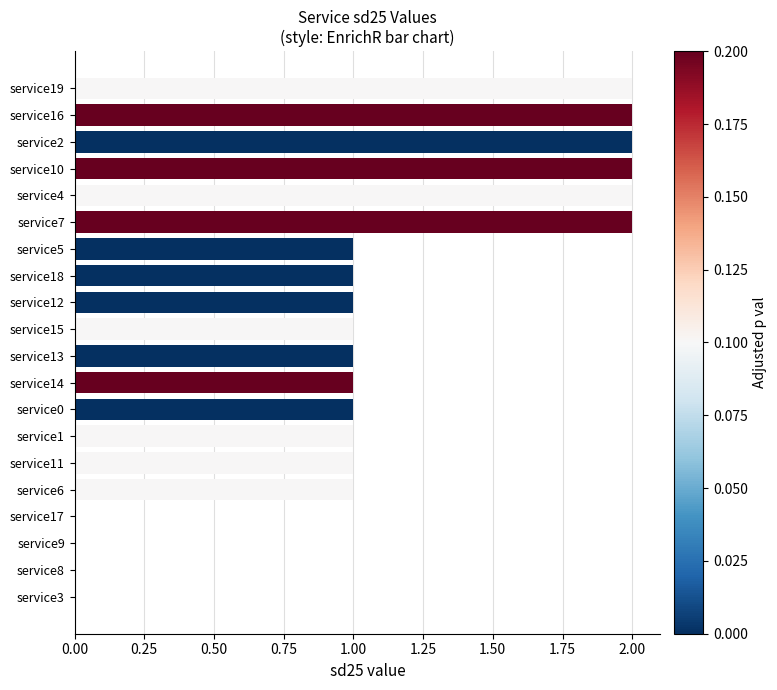

Which has a higher value, service10 or service14?

service10